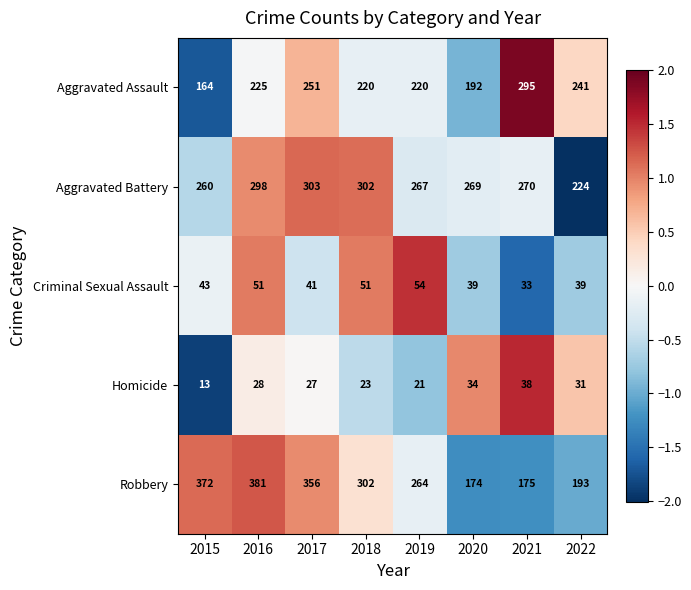

Which category has the lowest value in the Criminal Sexual Assault series?

2021